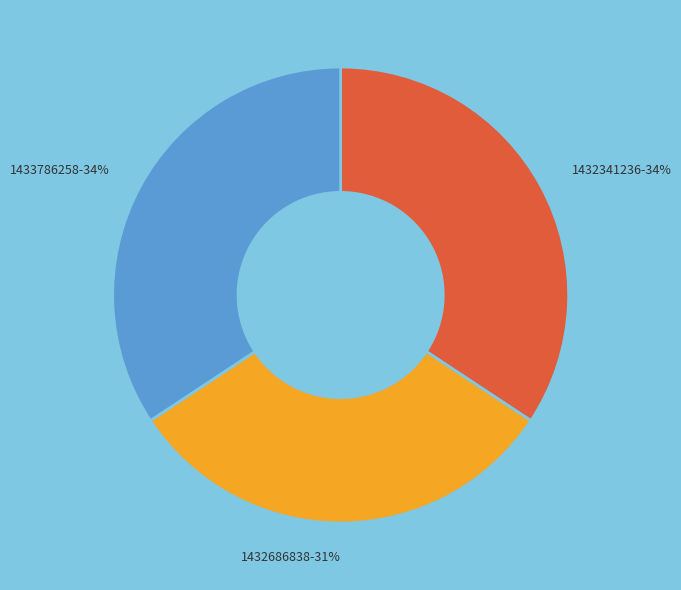

Which slice is the smallest?

1432686838